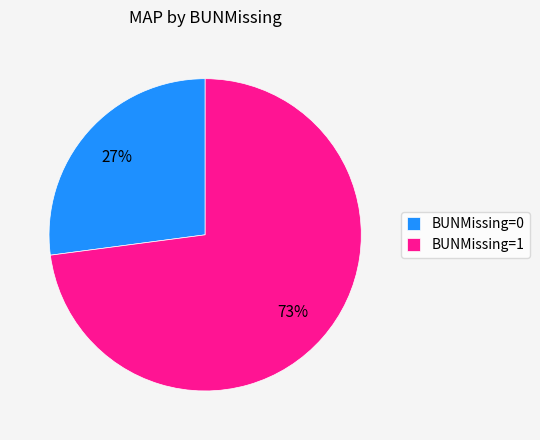

Rank the categories by value from lowest to highest.

BUNMissing=0, BUNMissing=1